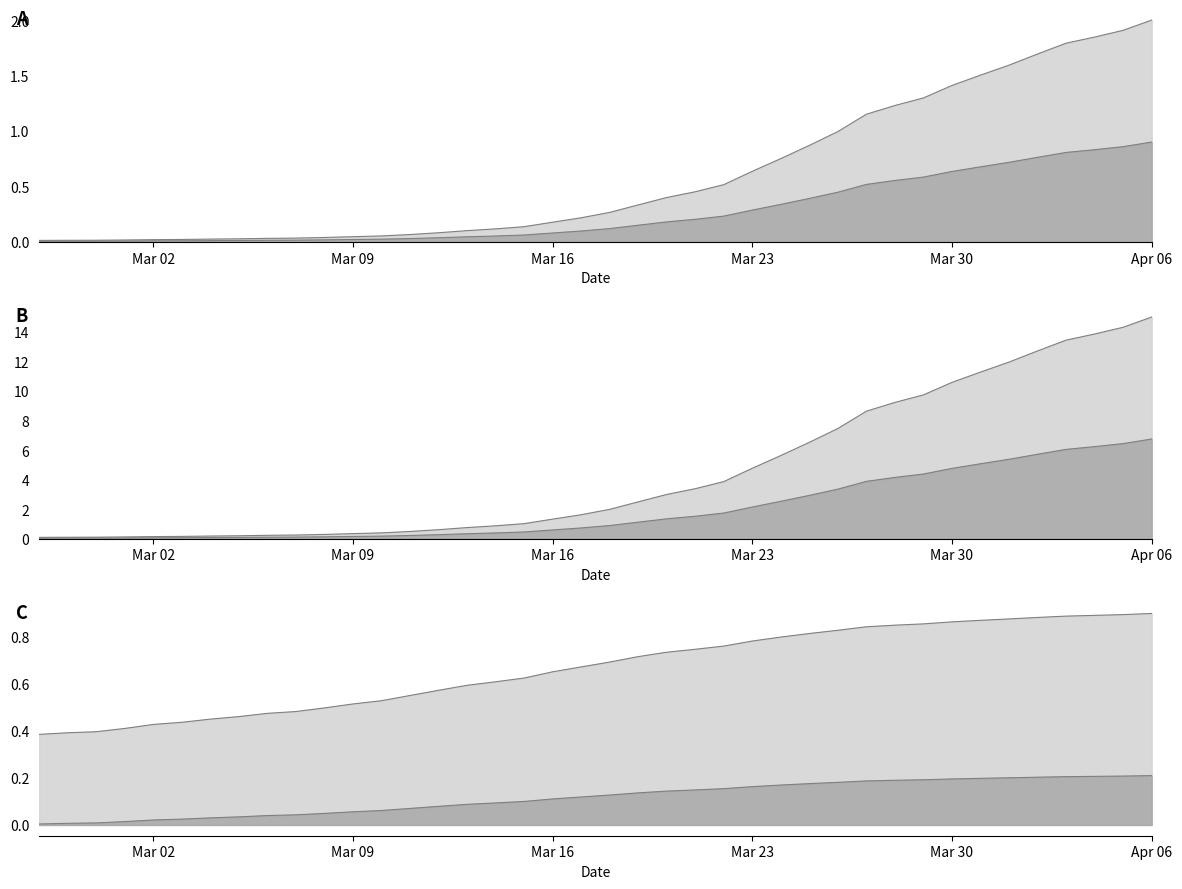

What is the label of the 7th point from the left?

2020-03-04